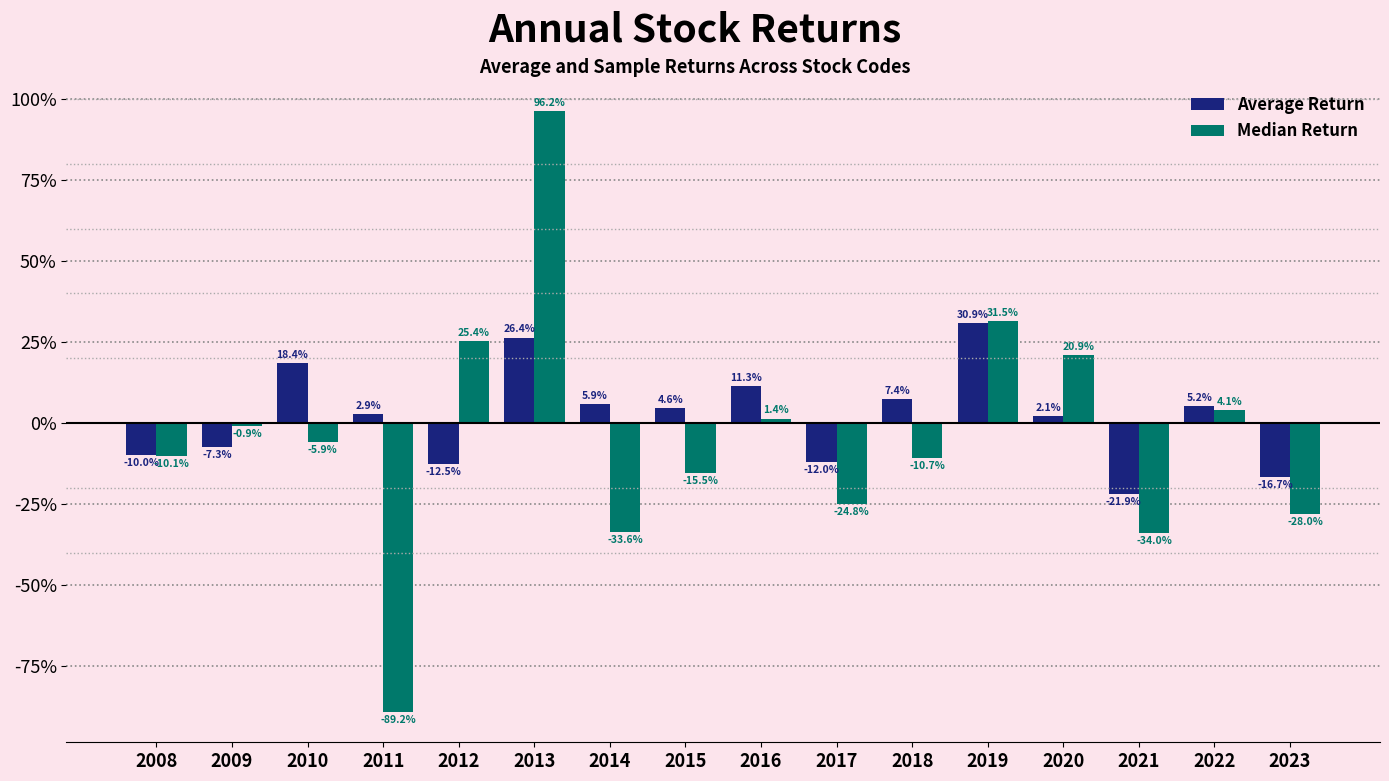

True or false: Average Return has a value of 0.1 at 2014.

True